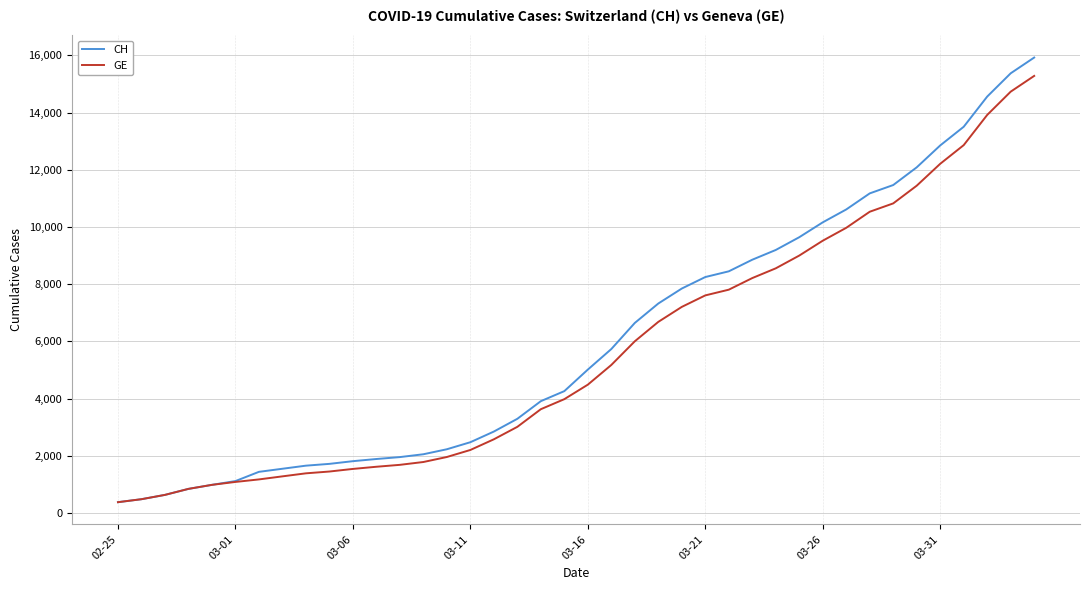

How many values in the CH series are below 5012?

20